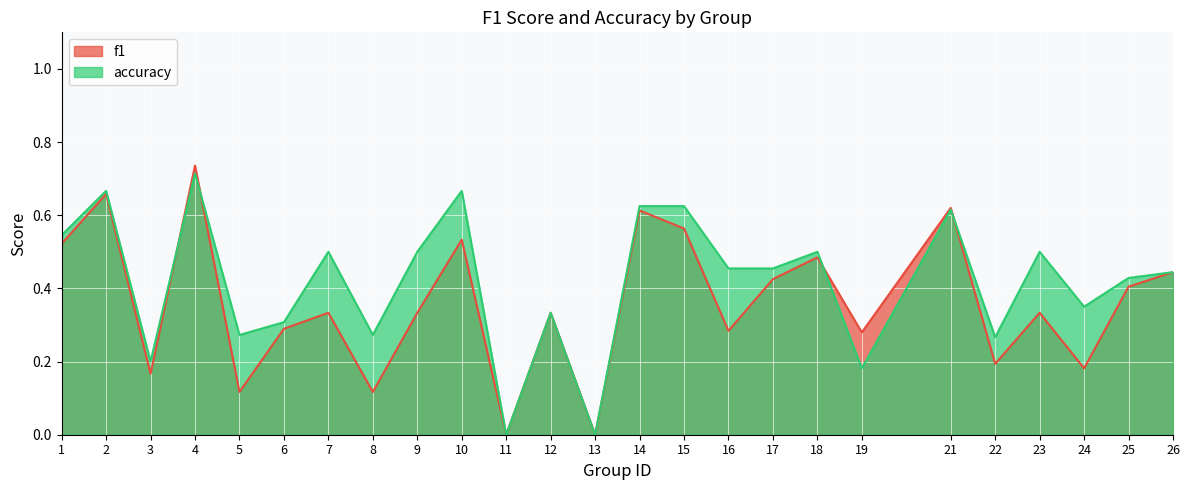

How many lines are shown in the chart?

2